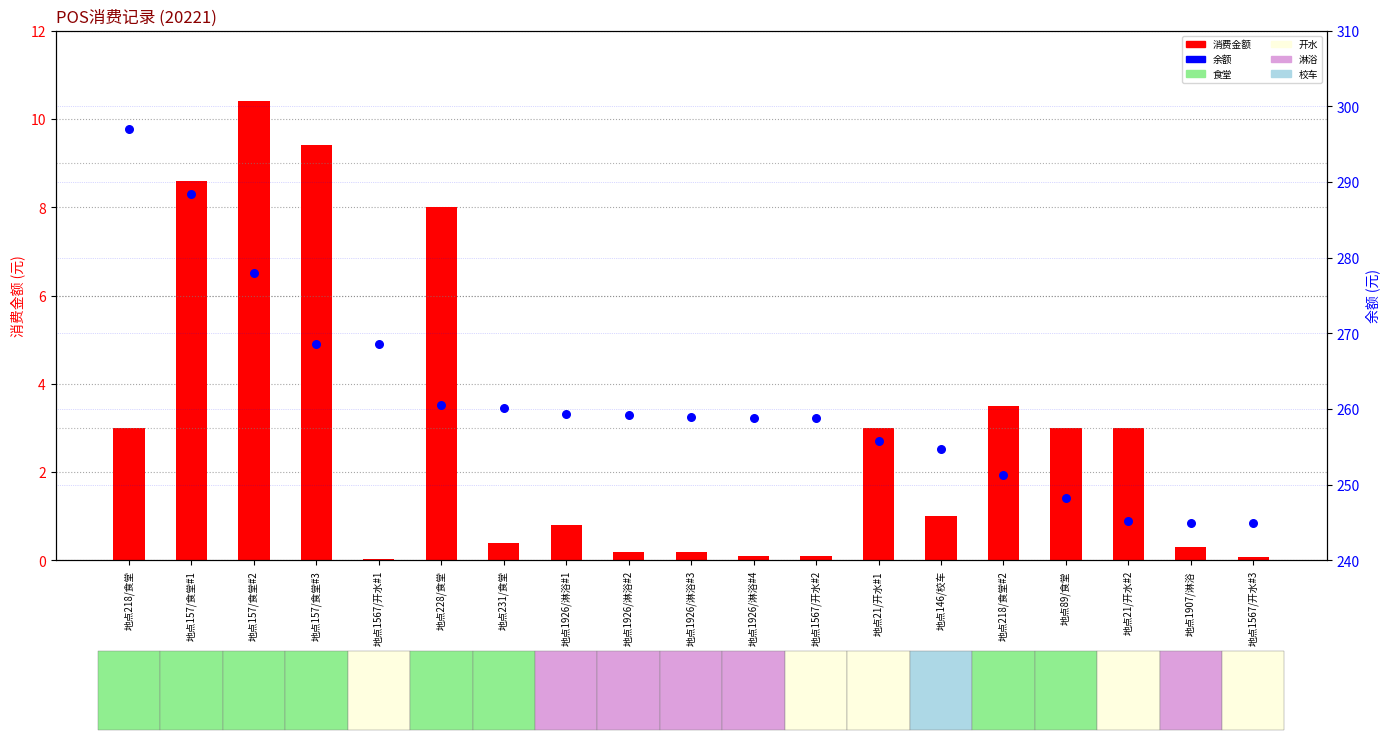

At how many categories does at least one series exceed 230?

19